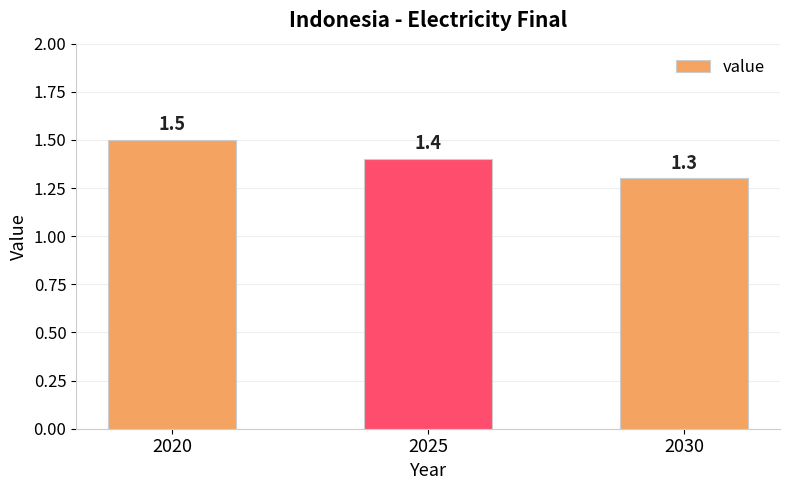

How many bars are there in total?

3